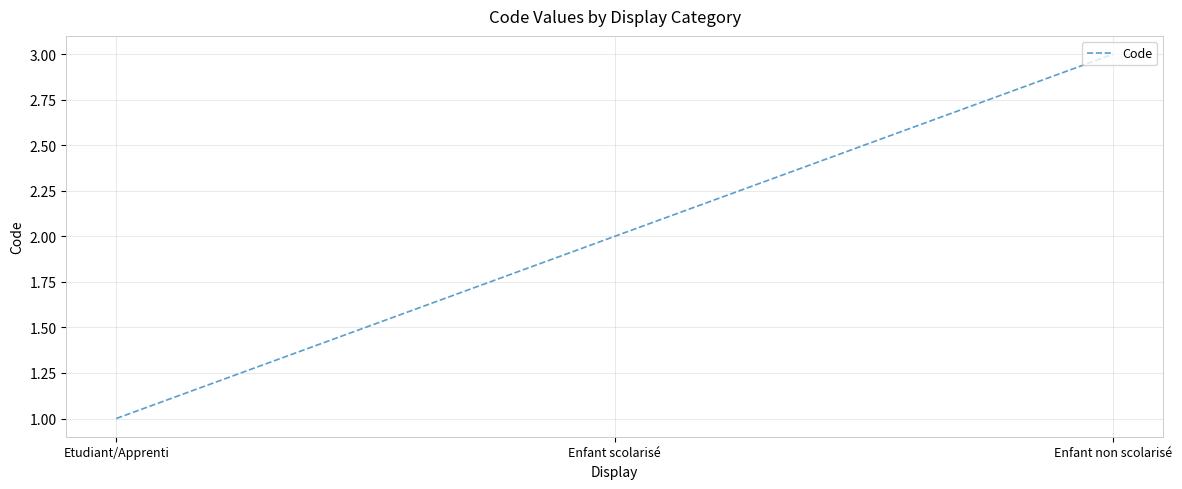

Is it true that the value at Enfant scolarisé is 2?

True